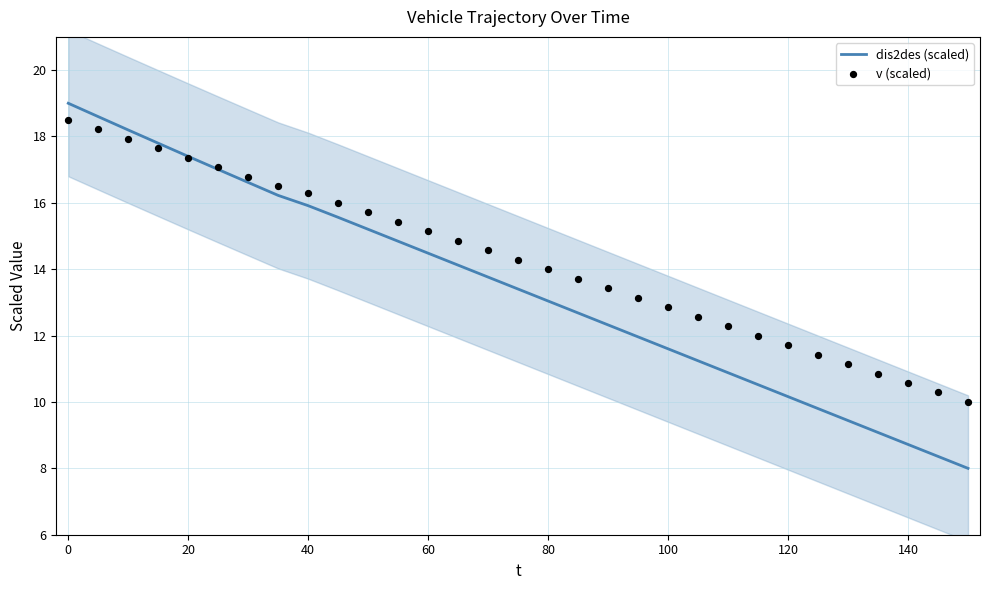

What are all the series names shown in the legend?

dis2des (scaled), v (scaled)